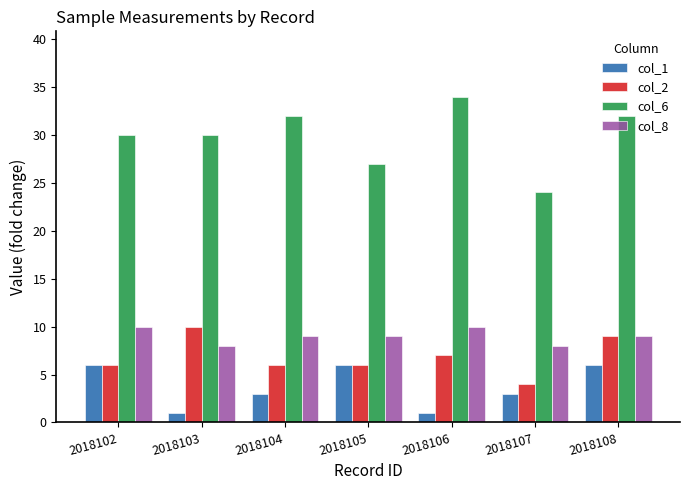

What is the difference between the second highest and minimum values in the col_1 series?

5